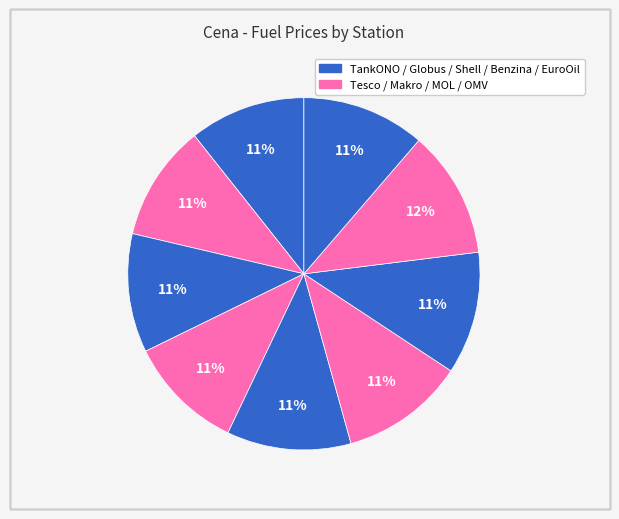

How many slices are in this pie chart?

9